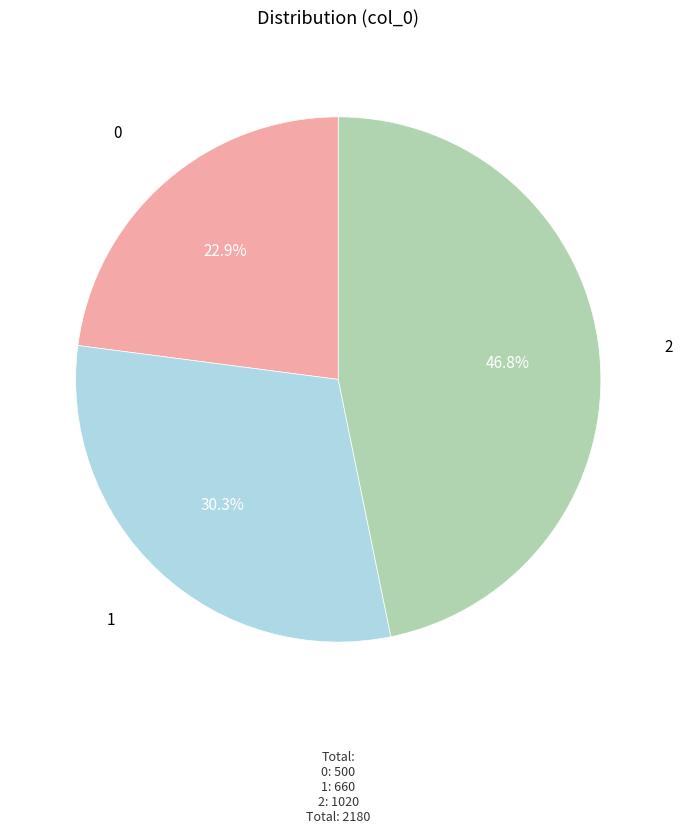

To the nearest percent, what is the difference between the largest and smallest slice percentages?

24%